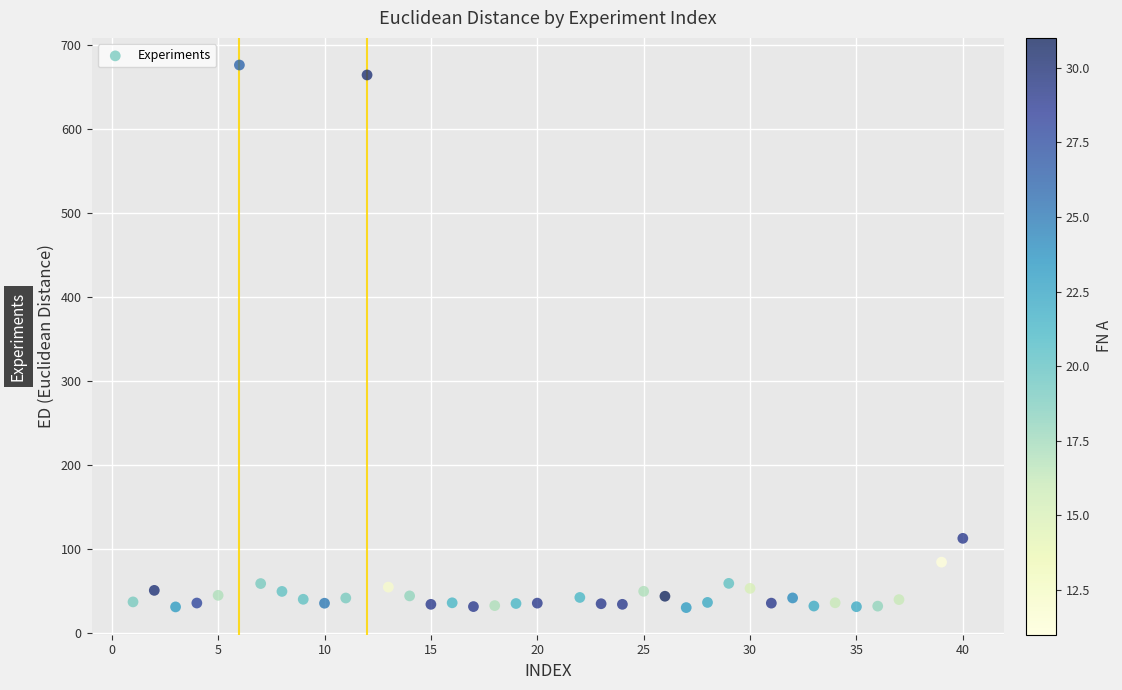

What is the range of Y values (max minus min)?

646.2